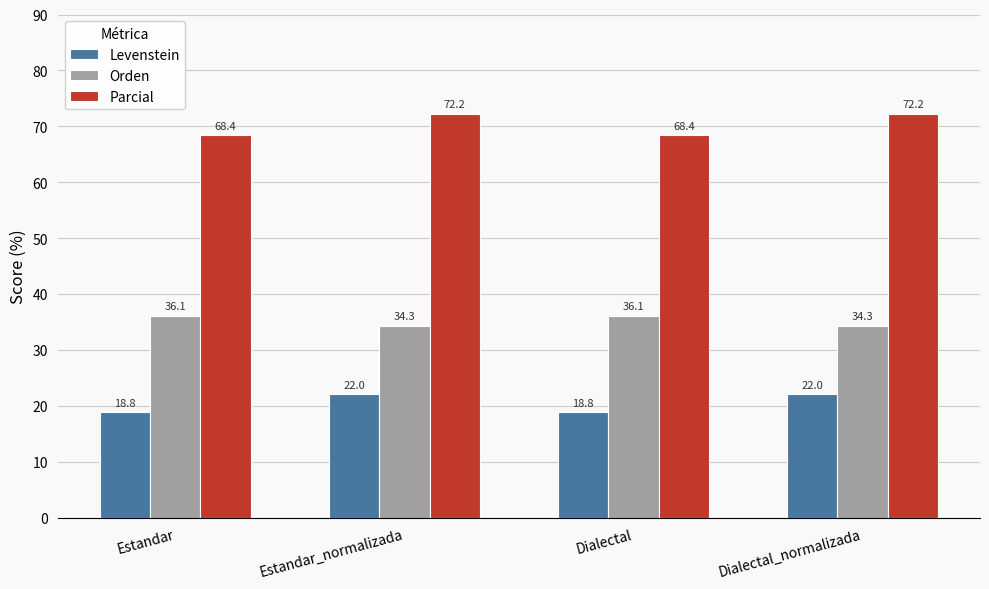

Count the number of data series in this chart.

3